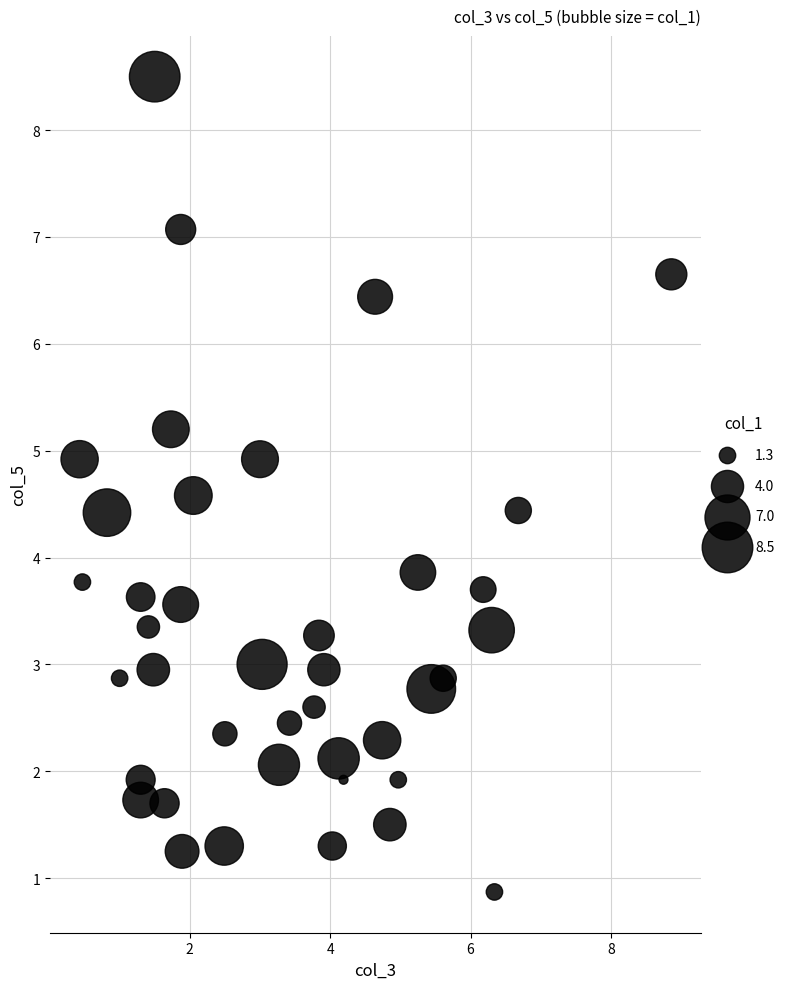

What is the range of X values (max minus min)?

8.4